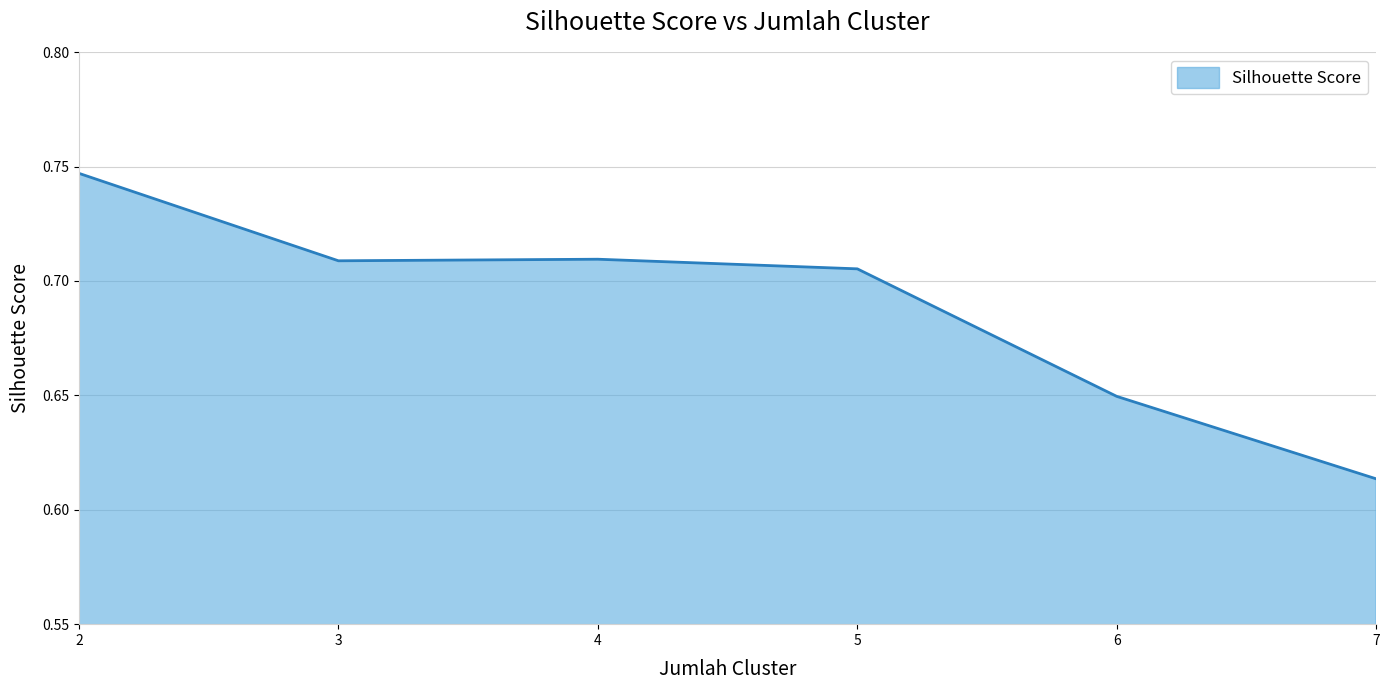

Count the values in the range 0 to 1.

6